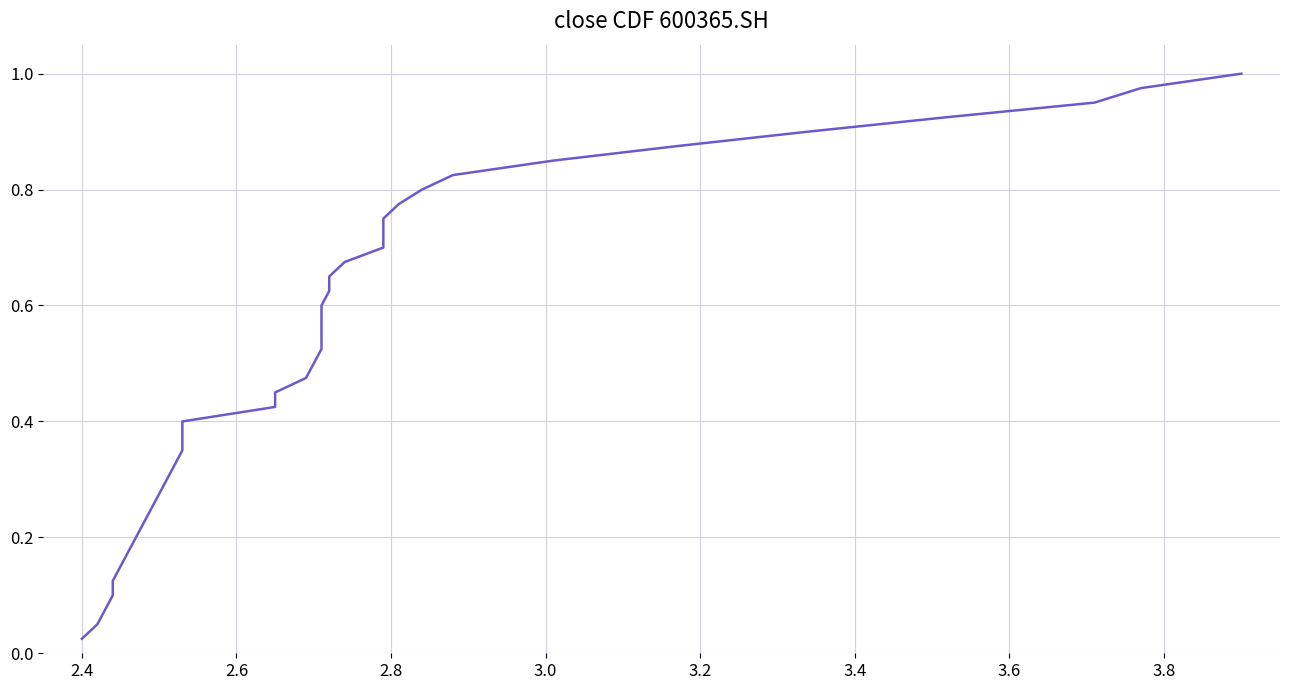

How many categories are shown in the chart?

40